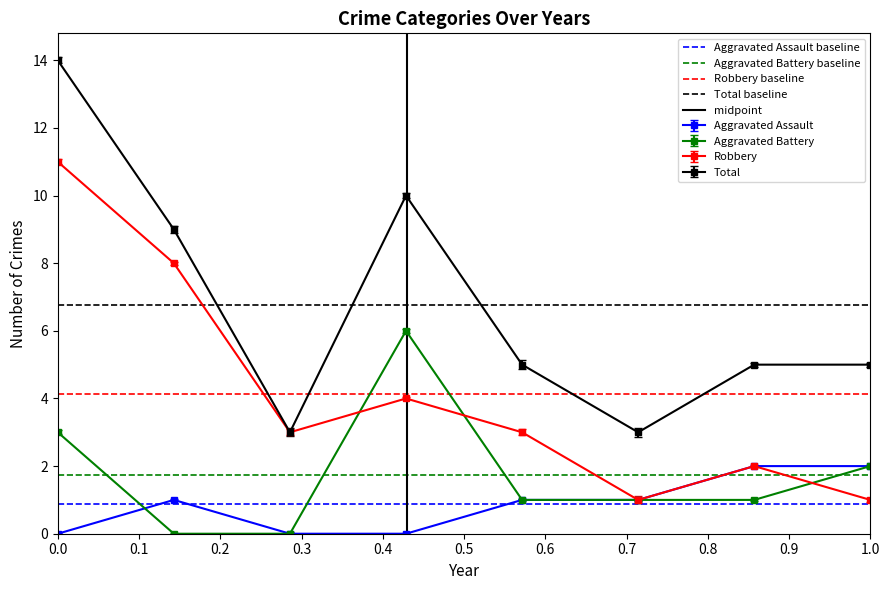

What is the value of the Aggravated Battery baseline point at the 1st from the left?

1.8